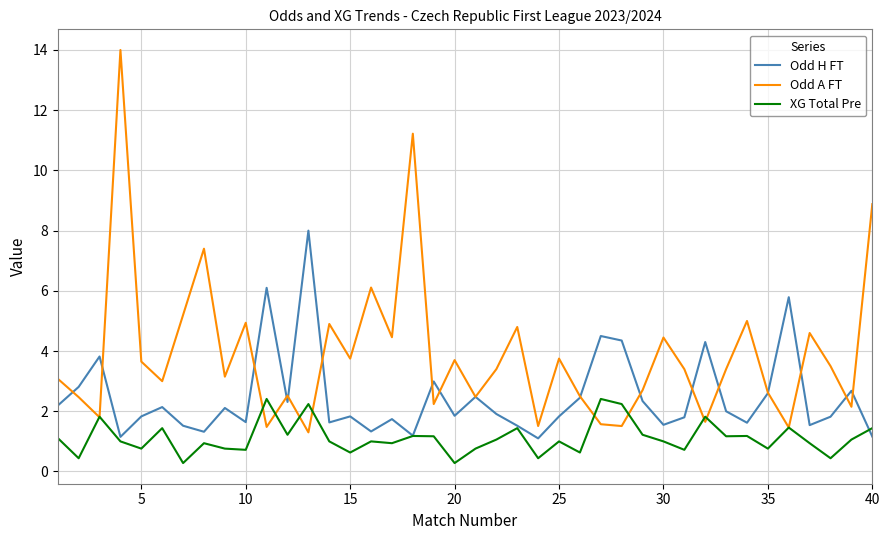

Is this an area chart (filled region under the line)?

No